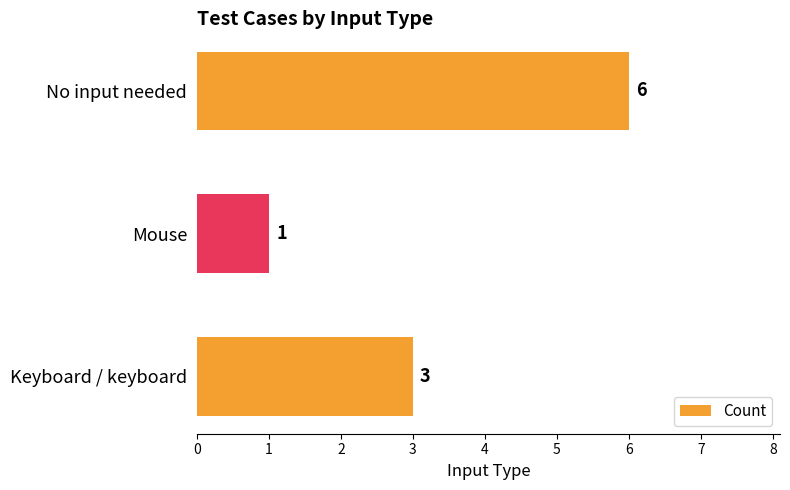

True or false: the data shows 8 at No input needed.

False